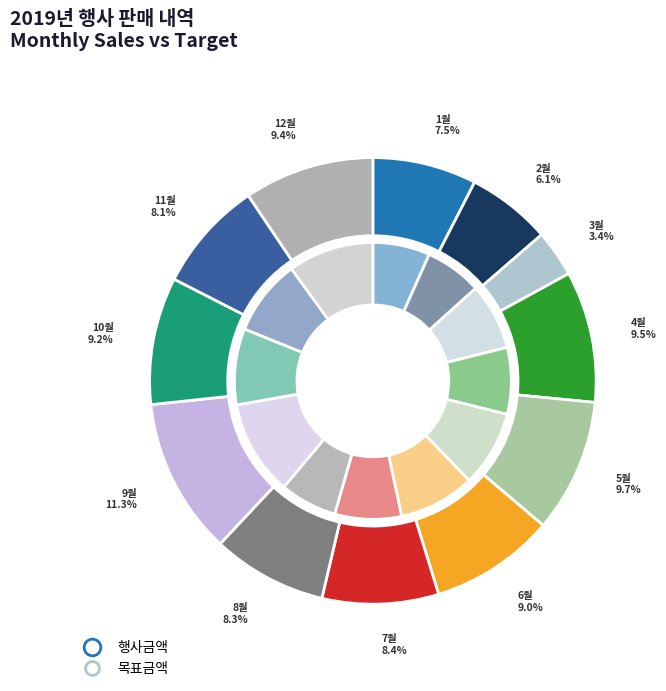

What portion of the pie excludes 3월?

96.6%